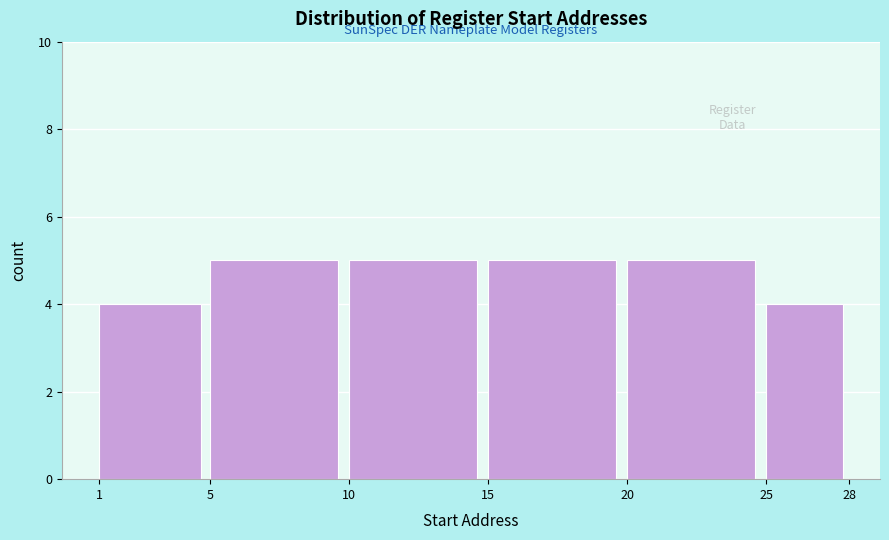

Reading left to right, list every bar in this chart as the range it spans on the x-axis followed by its height. The values are not printed on the chart, so give them approximately, as read against the axis.

1 to 5: 4
5 to 10: 5
10 to 15: 5
15 to 20: 5
20 to 25: 5
25 to 28: 4